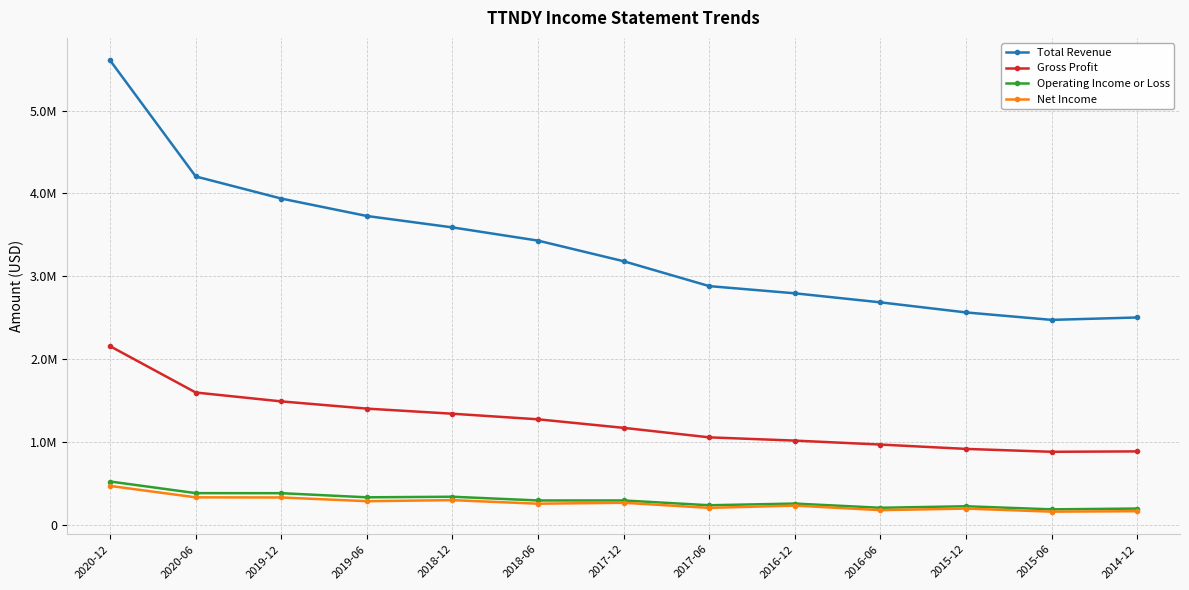

Which series has the largest range (max minus min)?

Total Revenue